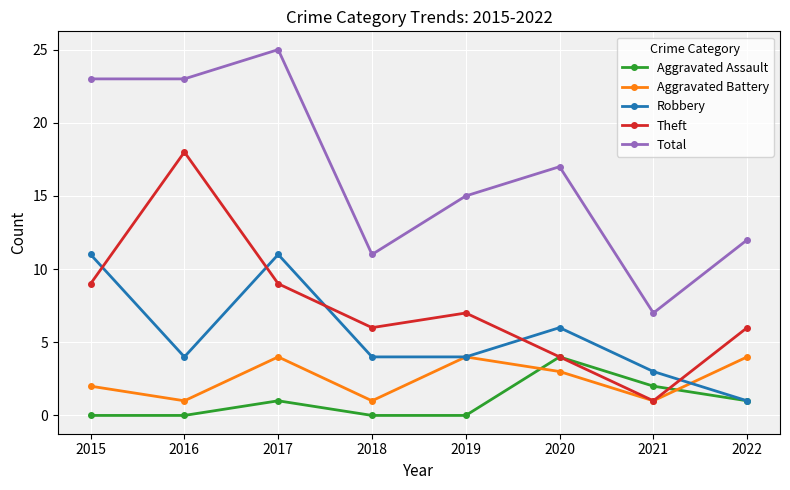

What is the maximum value shown in the chart?

25